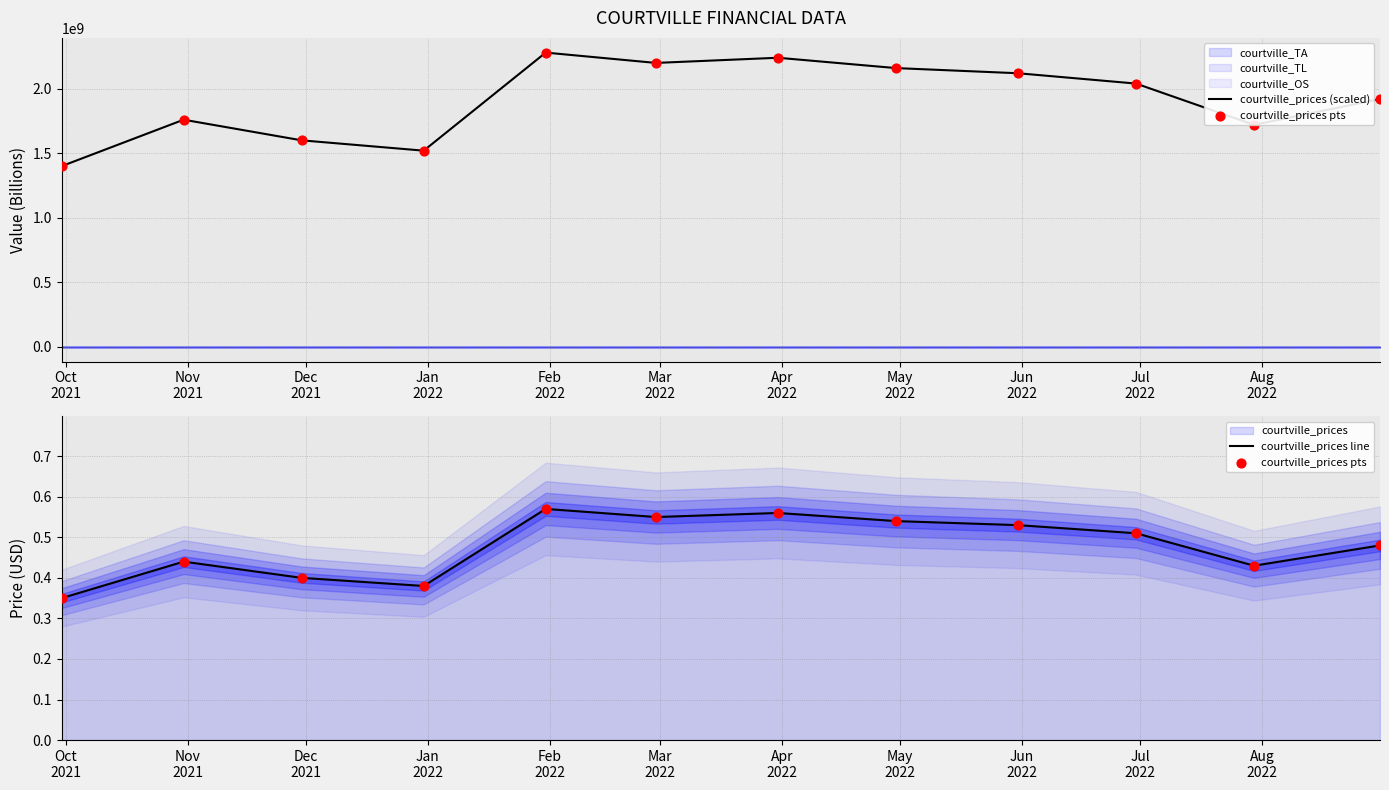

What is the total value across all series at Dec
2021?

1600000000.8